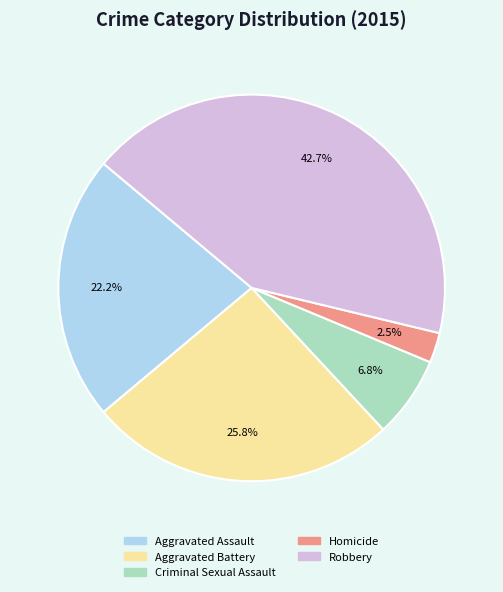

To the nearest percent, what is the difference between the largest and smallest slice percentages?

40%